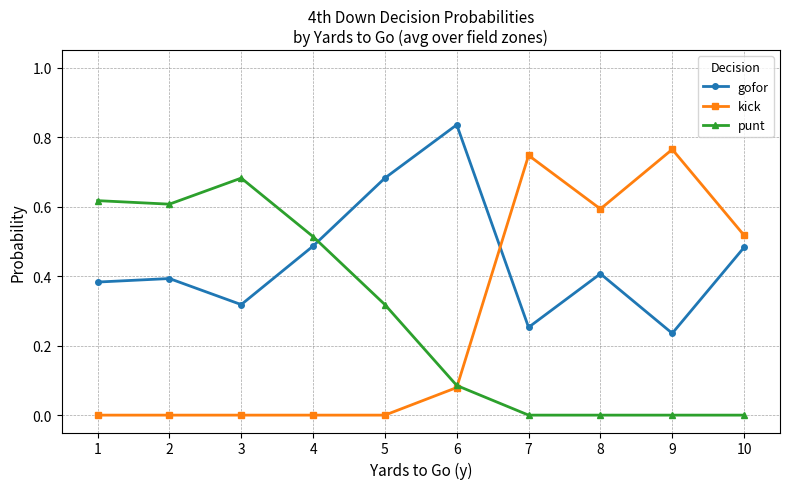

True or false: kick has more than 0 points higher than both neighbors.

True